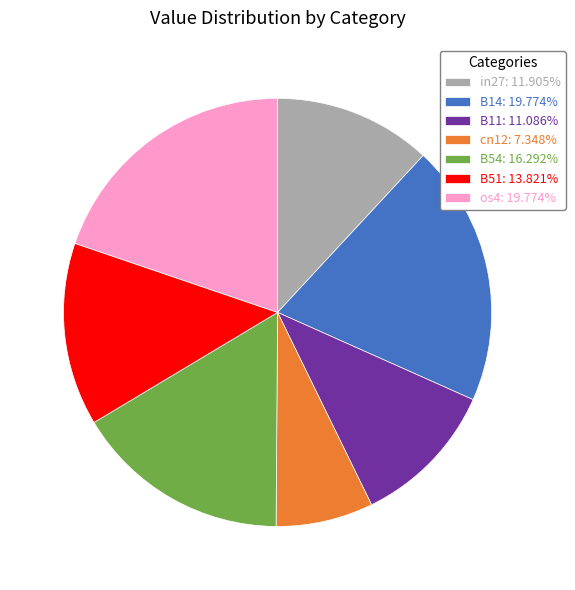

Count the number of slices in the pie.

7